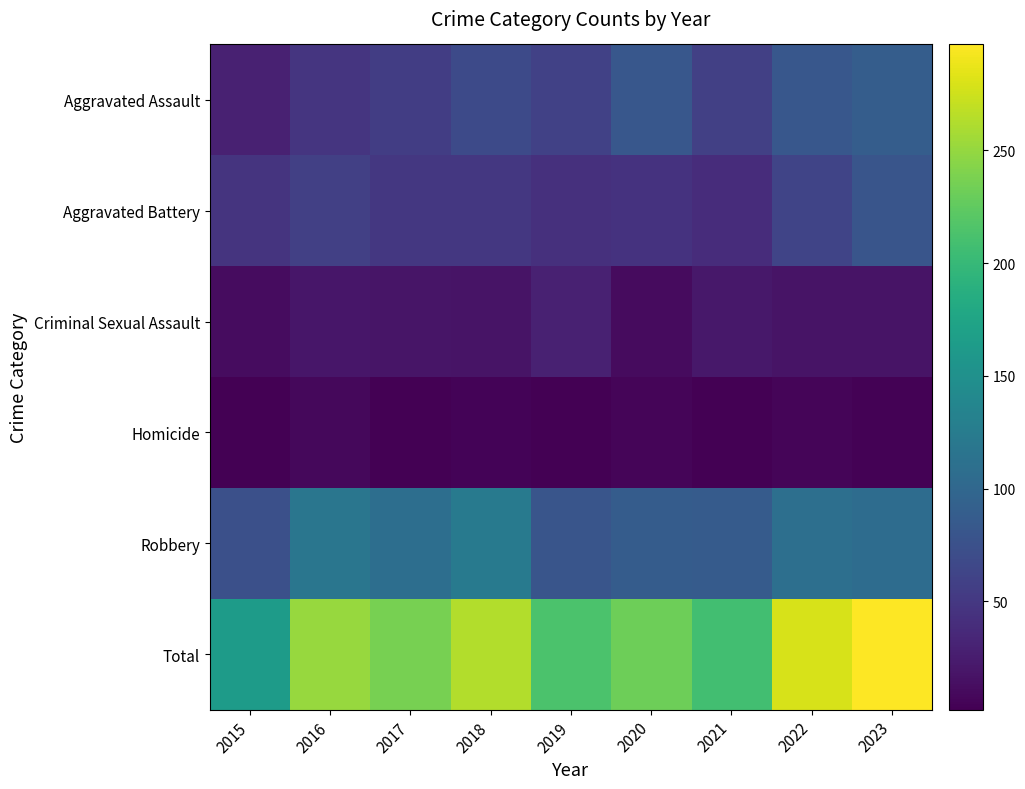

Which has a higher value, 2018 or 2017?

2018